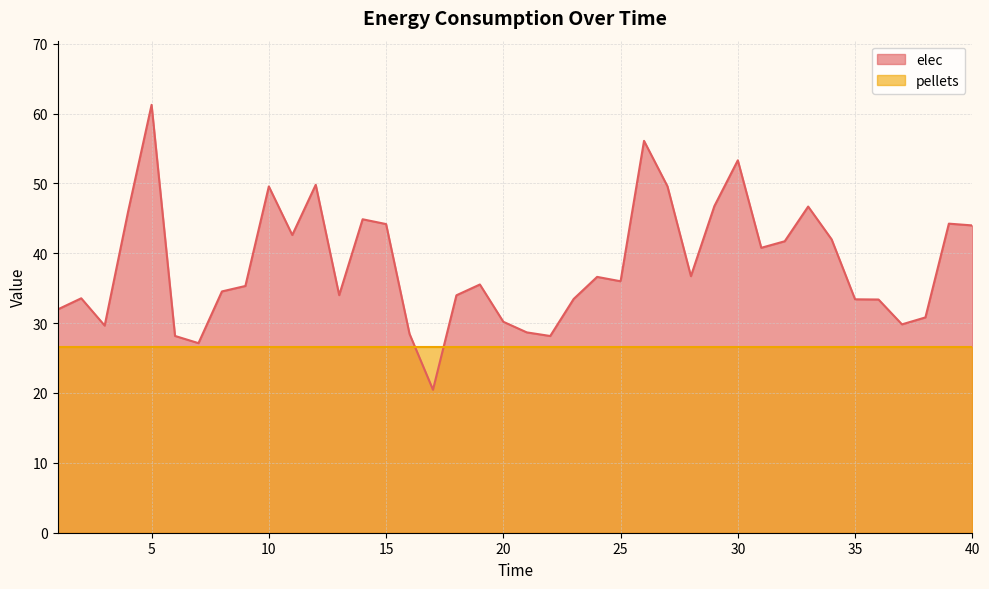

Reading left to right, list all the values displayed in this chart.

1=32.0	2=33.6	3=29.6	4=46.0	5=61.2	6=28.2	7=27.1	8=34.5	9=35.3	10=49.6	11=42.6	12=49.8	13=34.0	14=44.9	15=44.2	16=28.5	17=20.5	18=34.0	19=35.5	20=30.2	21=28.7	22=28.2	23=33.5	24=36.6	25=36.0	26=56.1	27=49.6	28=36.7	29=46.8	30=53.3	31=40.8	32=41.7	33=46.7	34=42.0	35=33.4	36=33.4	37=29.8	38=30.8	39=44.2	40=44.0